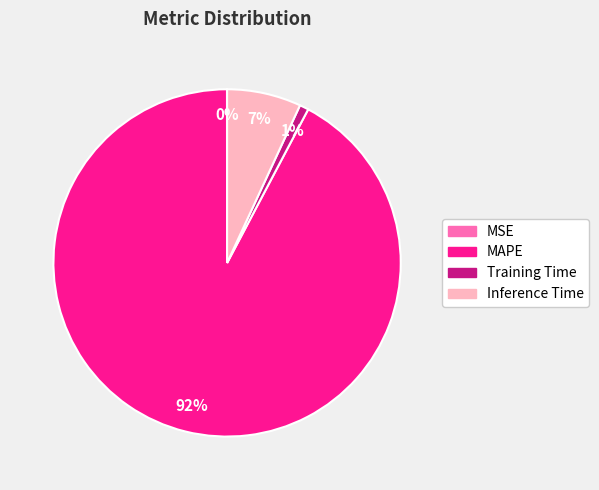

Which category has the biggest portion of the pie?

MAPE